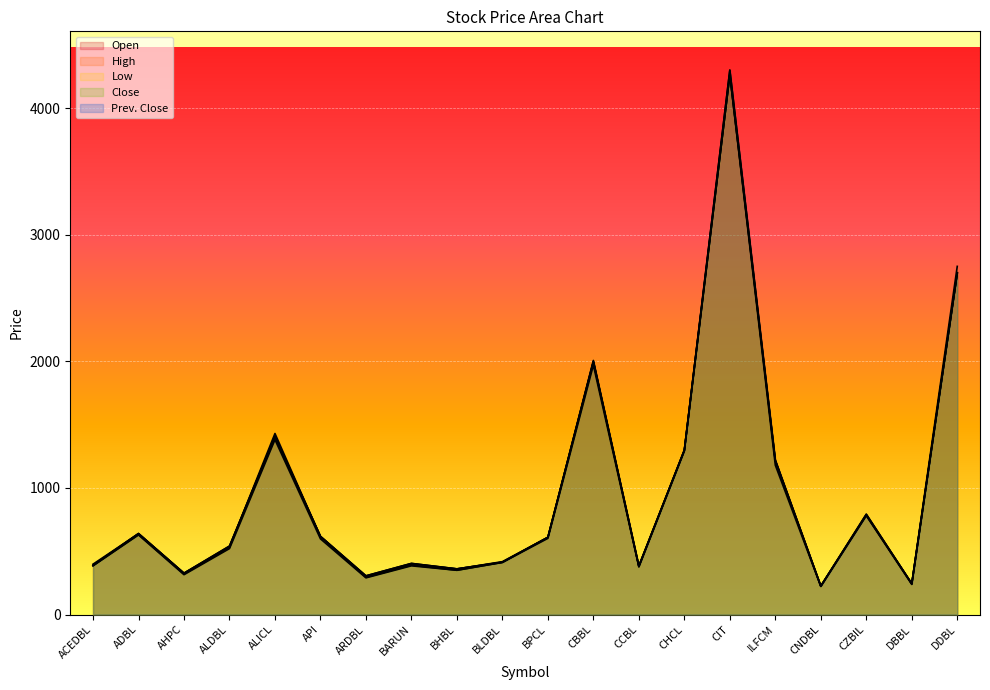

Reading left to right, what are all the values shown in this chart?

Open: 389	640	327	541	1405	618	306	404	361	414	610	1996	384	1298	4300	1220	225	785	243	2700
High: 398	639	326	534	1430	615	300	400	360	418	610	2007	382	1300	4265	1215	226	793	245	2750
Low: 385	629	315	521	1381	598	290	385	350	412	602	1970	376	1292	4260	1180	222	781	238	2695
Close: 387	632	320	531	1410	615	294	390	350	412	610	2000	380	1295	4265	1210	224	792	243	2695
Prev. Close: 389	640	327	541	1405	618	306	404	361	414	610	1996	384	1298	4300	1220	225	785	243	2700